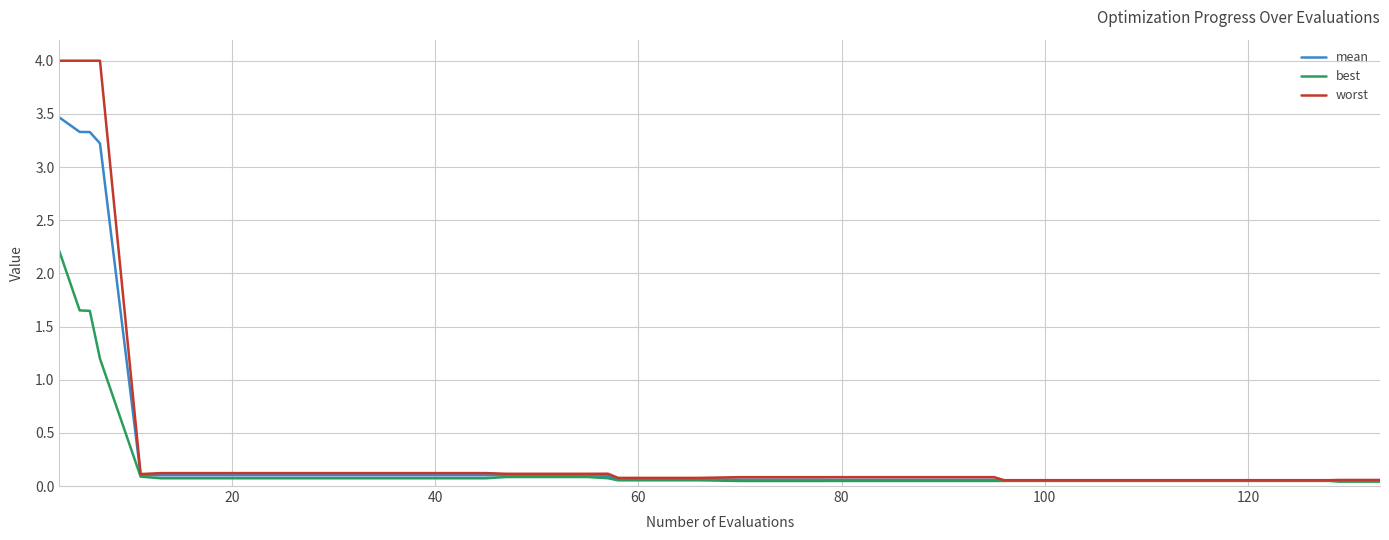

What is the highest value of the worst series?

4.0